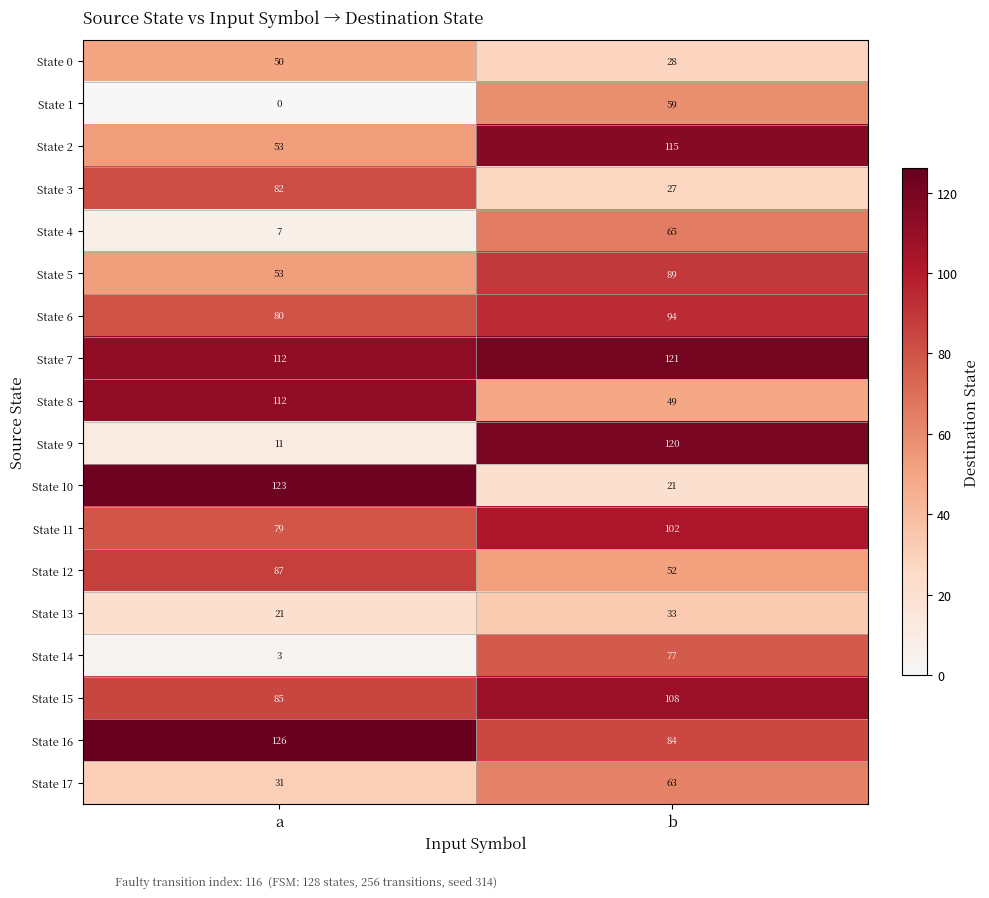

At which category does the chart reach its minimum across all series?

a